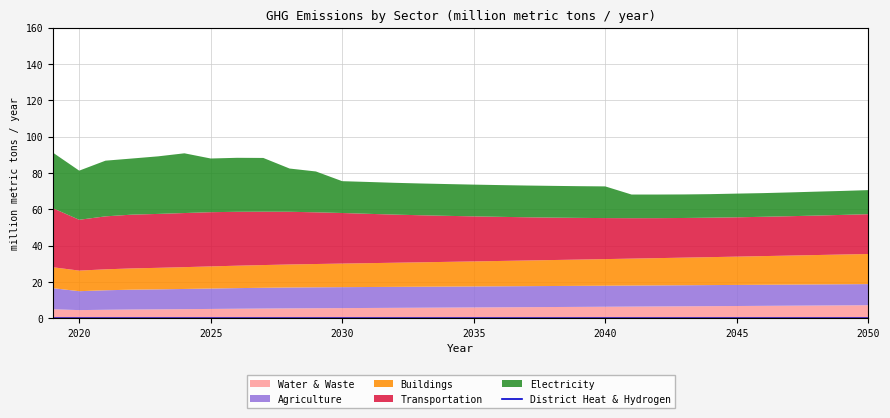

True or false: District Heat & Hydrogen has a value of 0.0 at 2035.

True